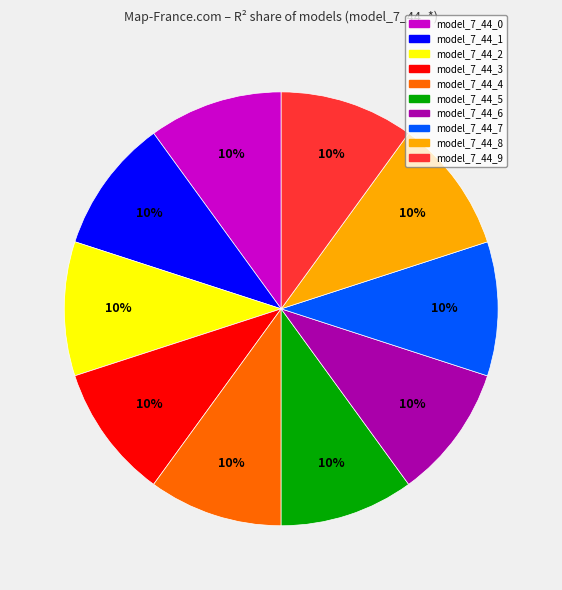

Count the number of slices in the pie.

10